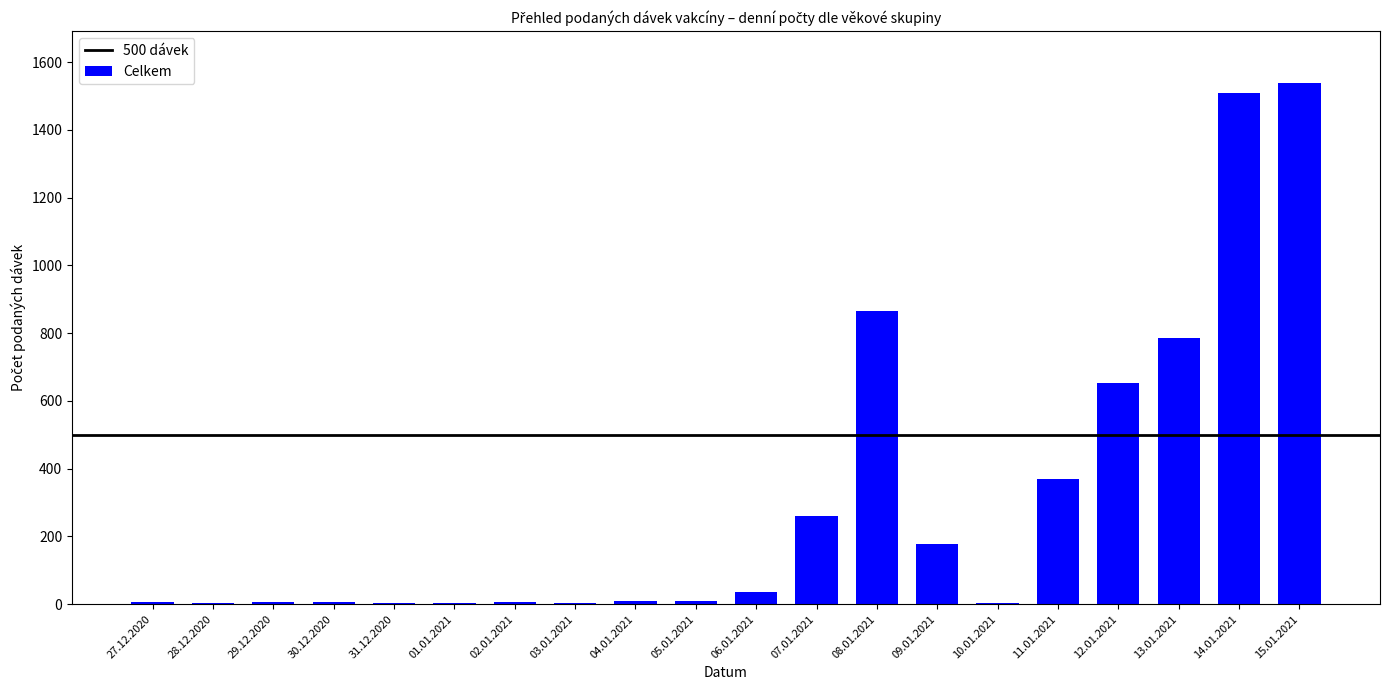

How many categories are shown in the chart?

20